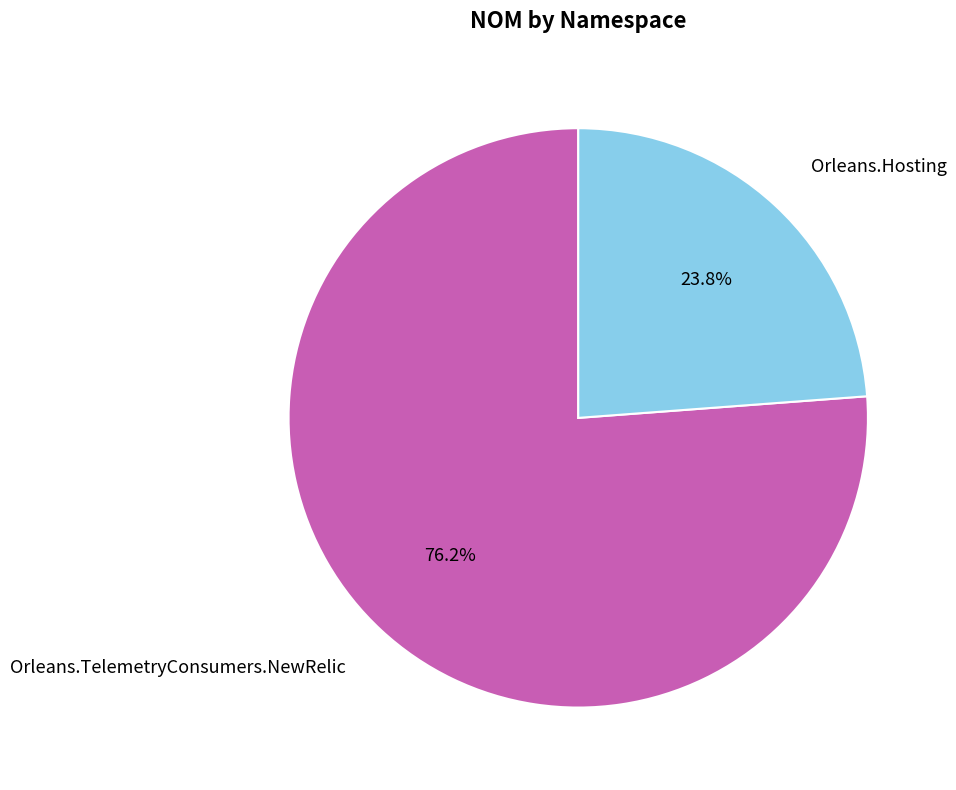

What is the largest slice in the pie chart?

Orleans.TelemetryConsumers.NewRelic